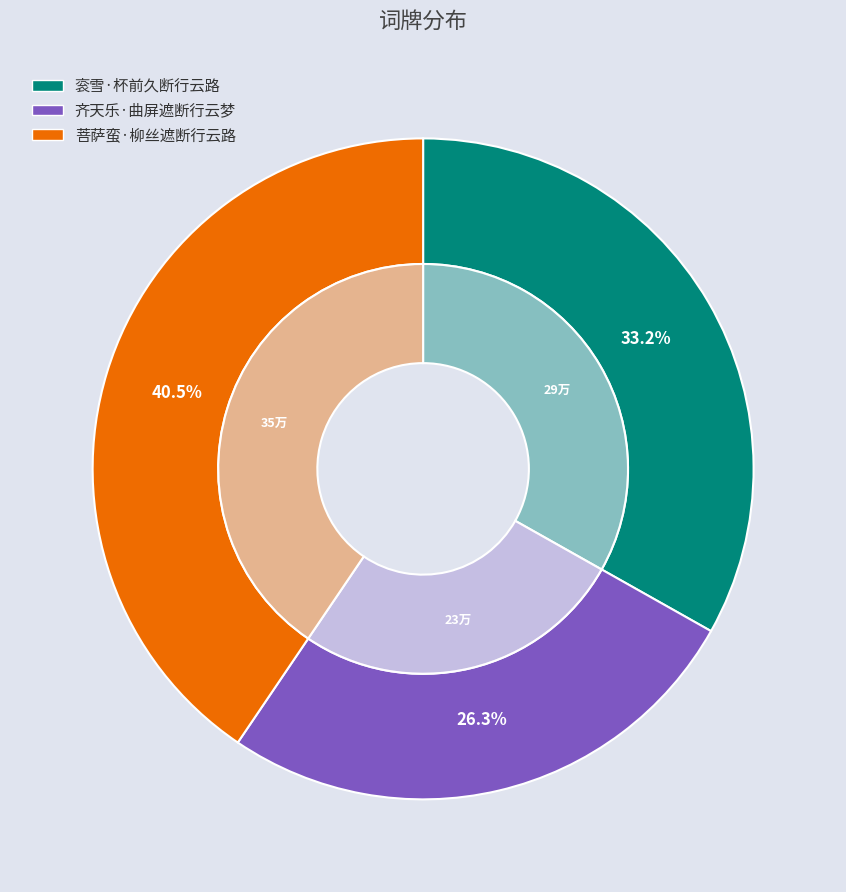

Which slice is the smallest?

齐天乐·曲屏遮断行云梦